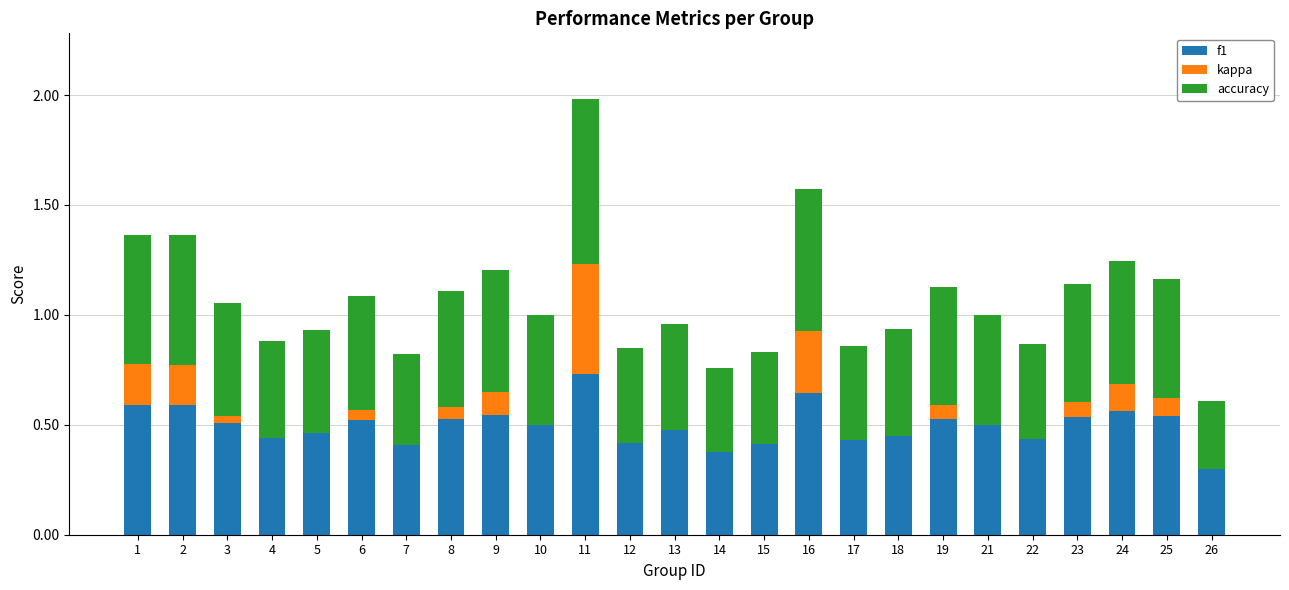

Is it true that f1 equals 0.9 at 9?

False